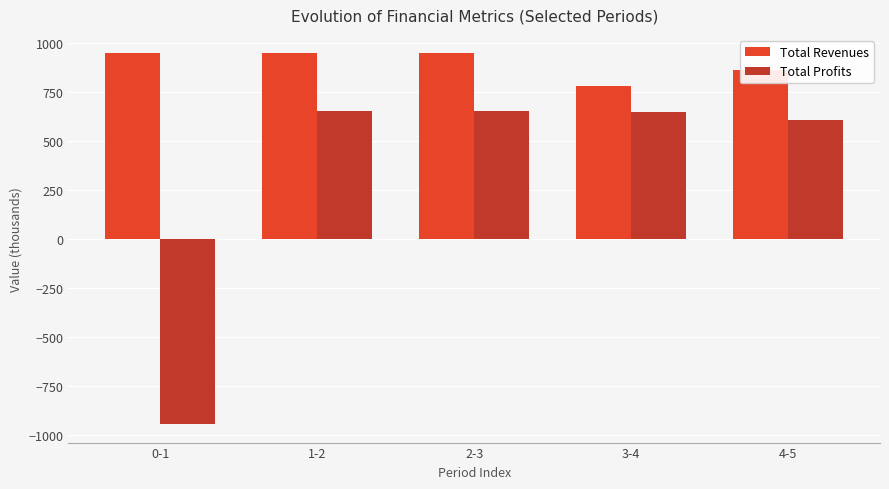

List the series in order of their peak value, lowest first.

Total Profits, Total Revenues